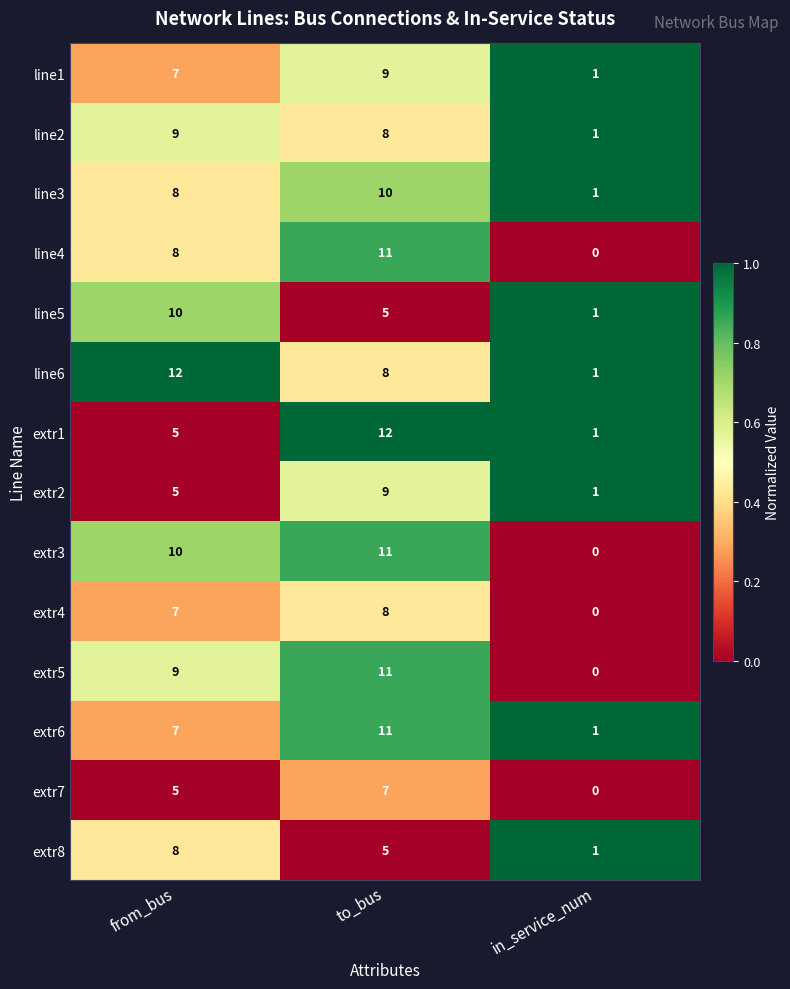

What is the total value across all series at in_service_num?

9